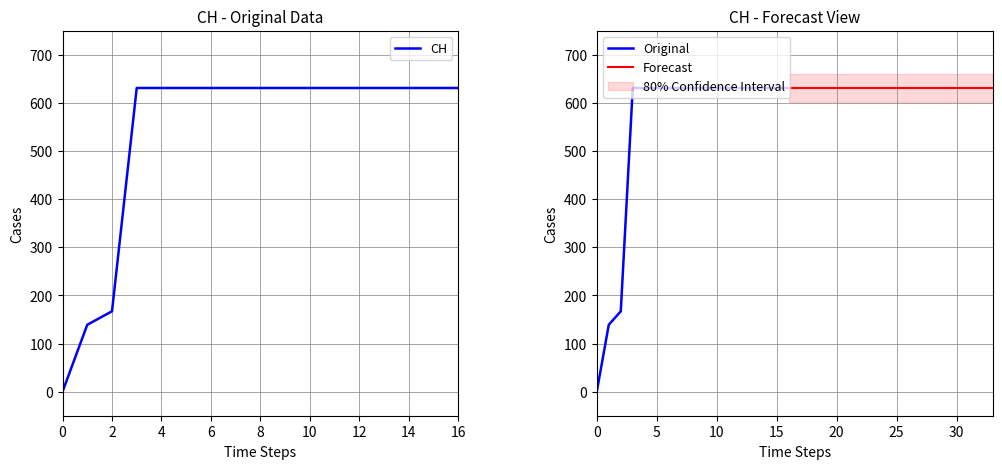

True or false: there are more than 2 points higher than both neighbors.

False